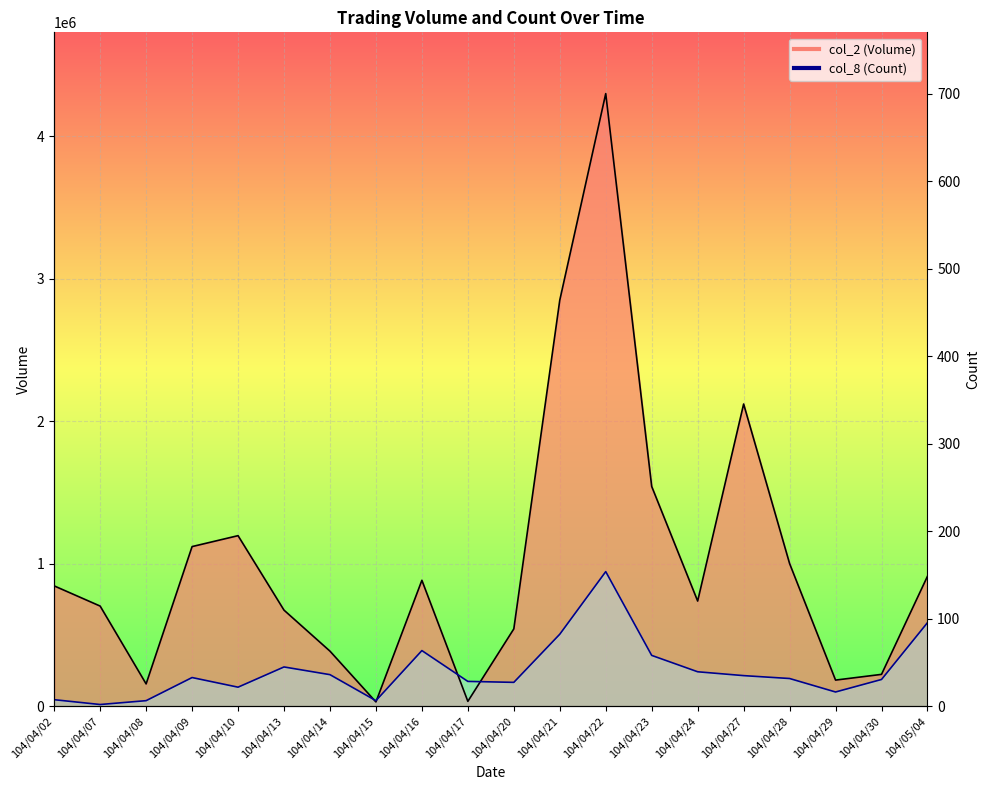

At which category does col_2 (Volume) line reach its first local peak?

104/04/10